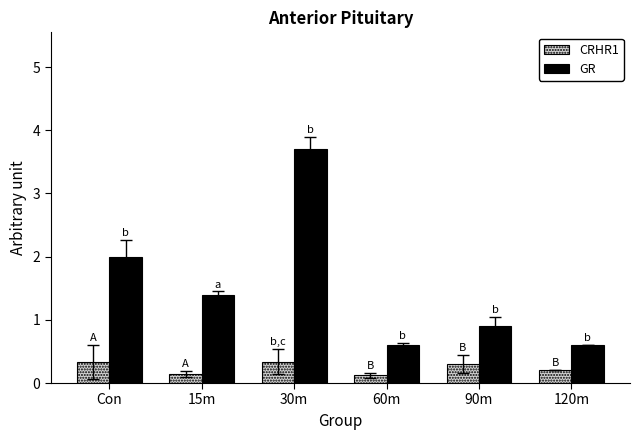

At 15m, list the series in order from smallest to largest.

CRHR1, GR